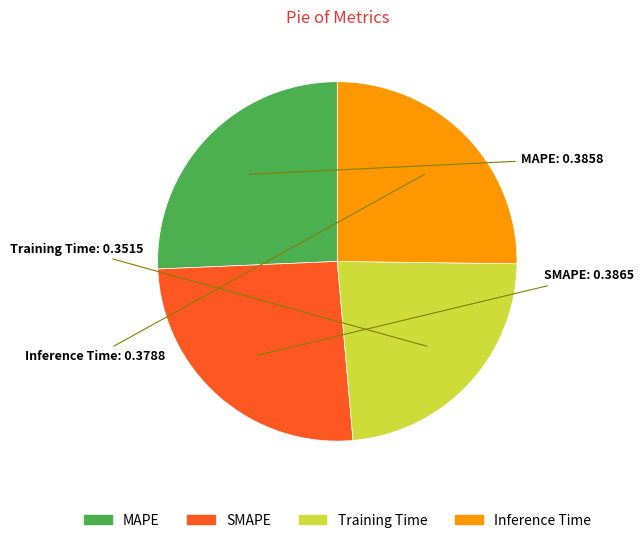

Combined, do Training Time and SMAPE account for over 50%?

No